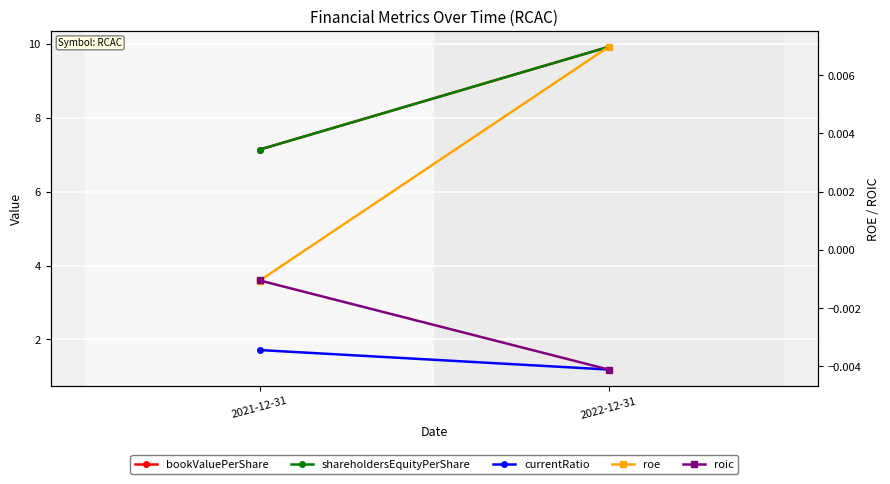

Which series changed the most between 2021-12-31 and 2022-12-31?

bookValuePerShare